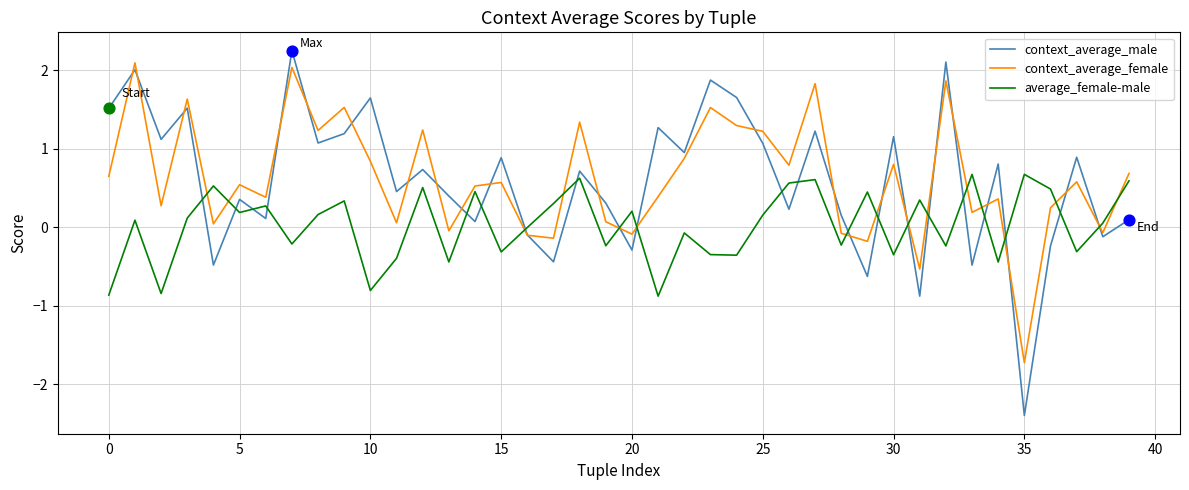

True or false: average_female-male and context_average_male cross at least once.

True